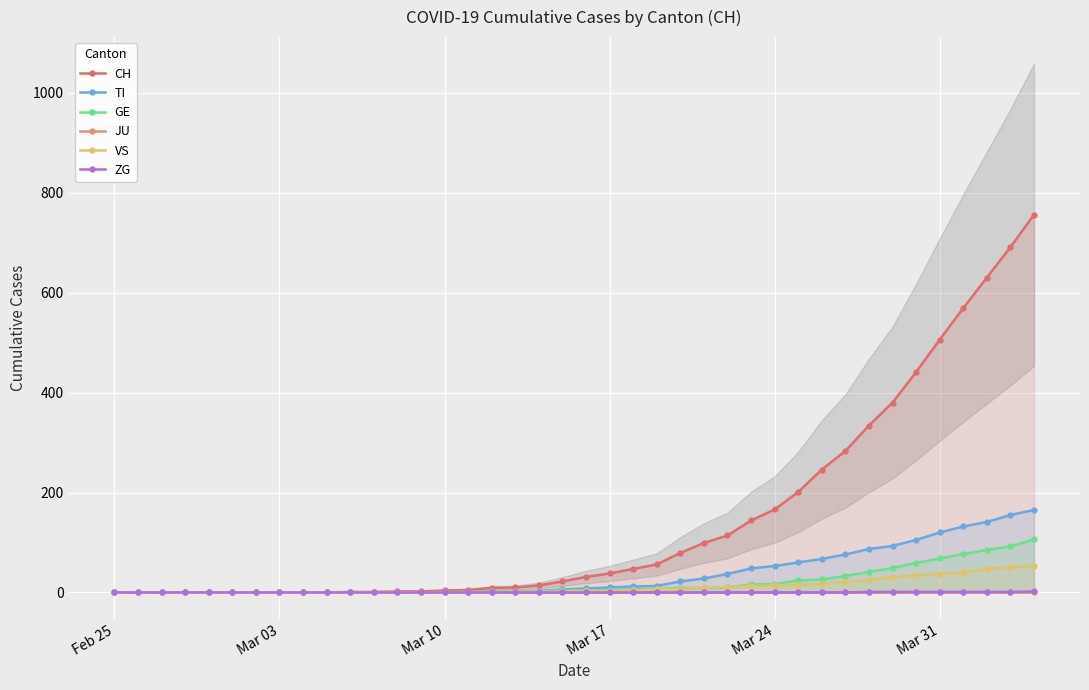

What is the highest value of the ZG series?

2